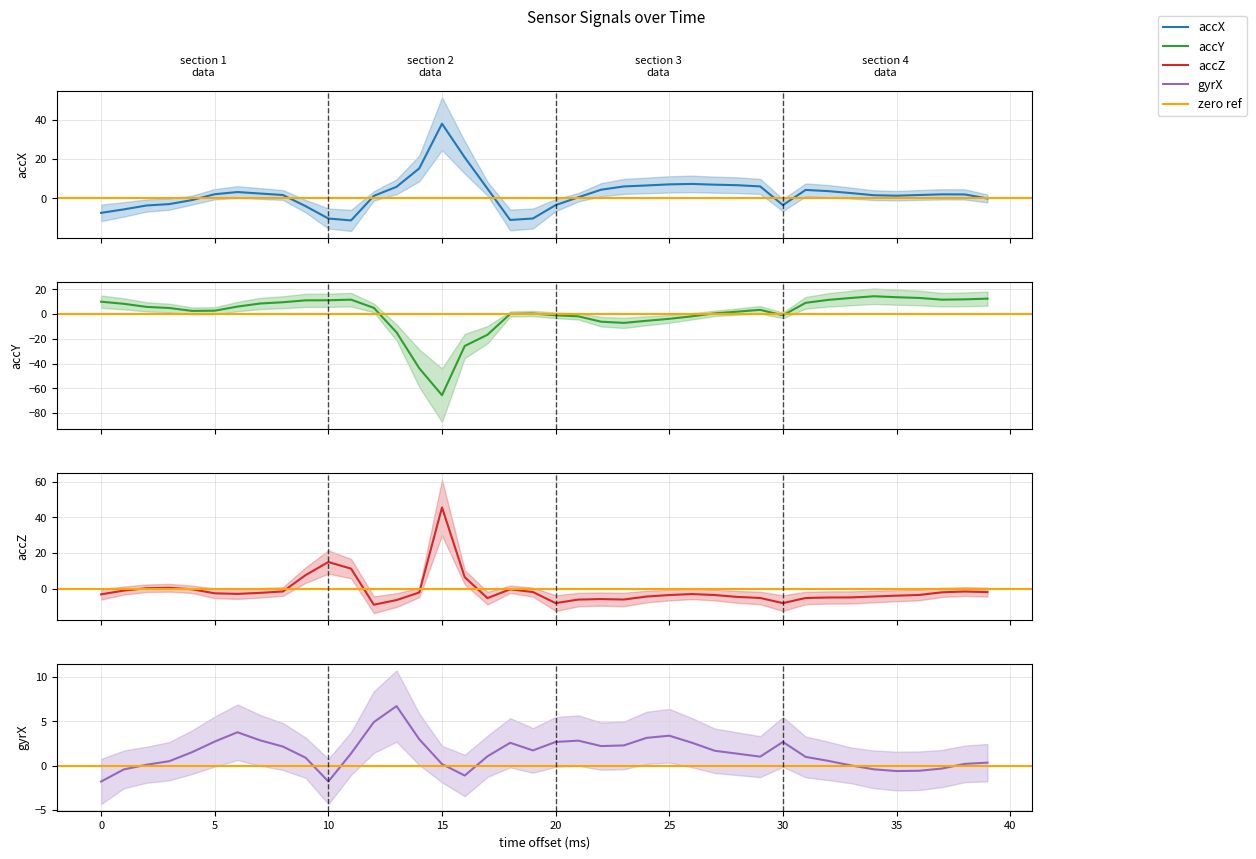

Where is accZ nearest to the value 18?

10